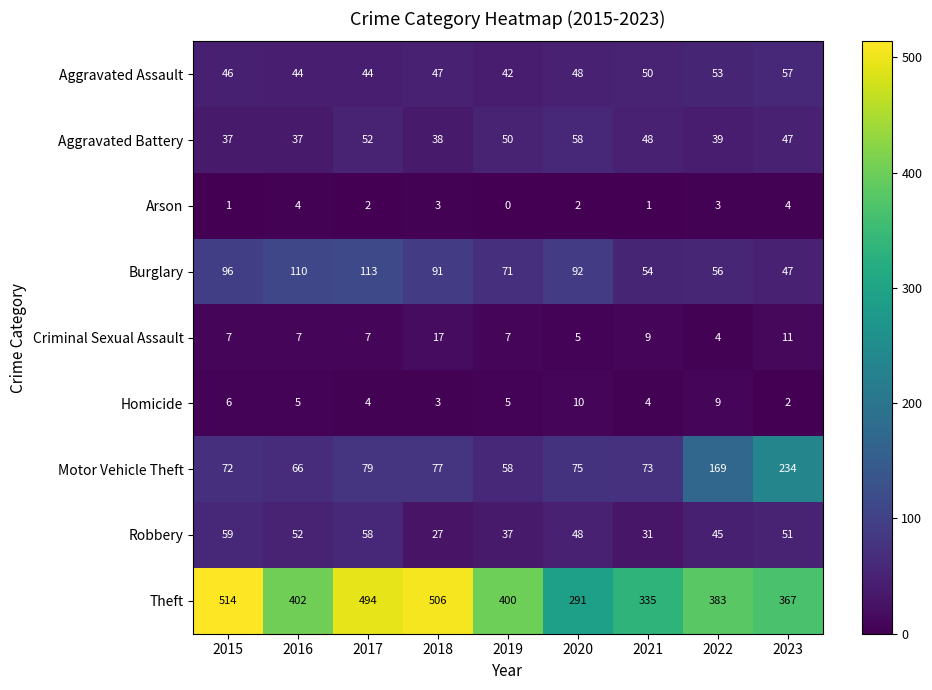

At which category is the sum across all series the highest?

2017